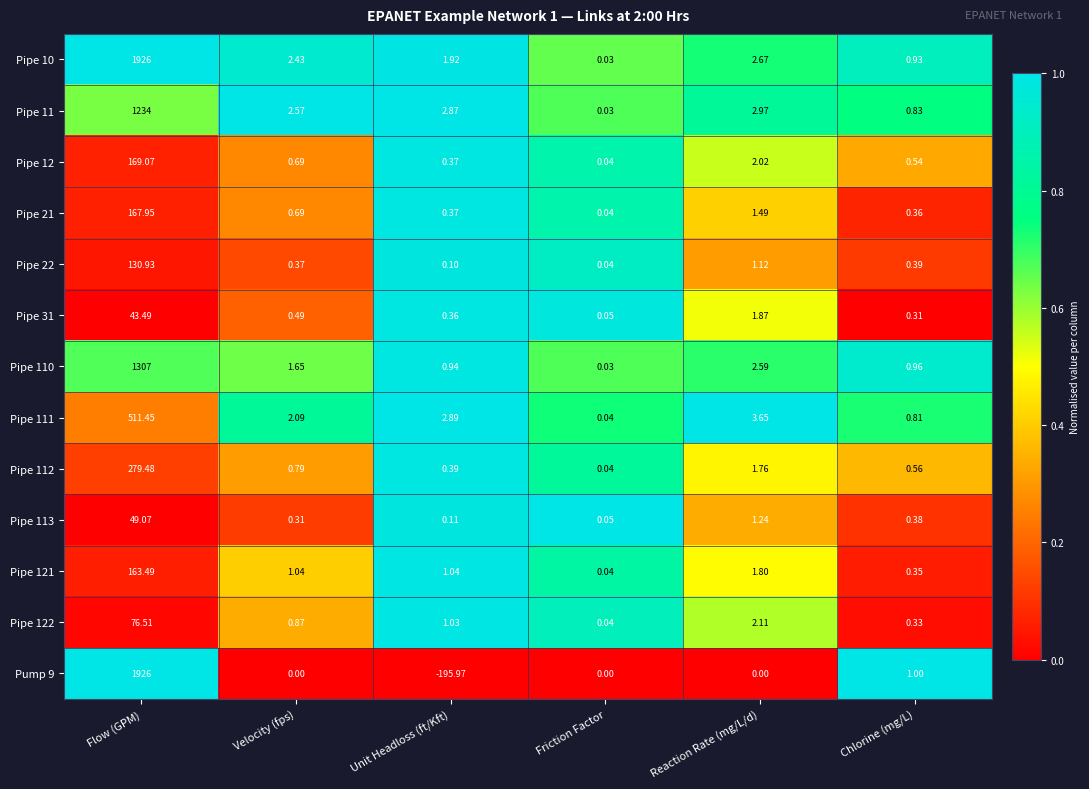

Which series has the widest spread of values?

Pump 9